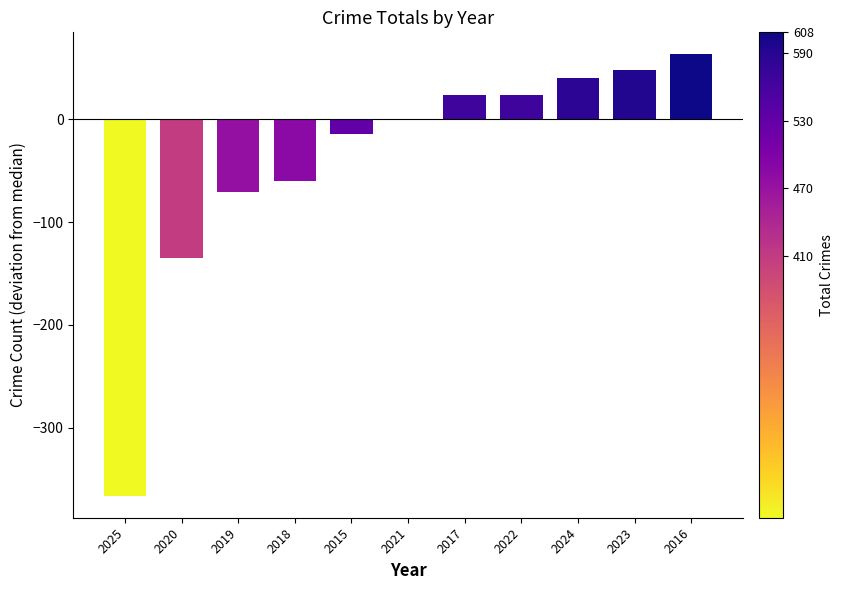

What is the greatest value displayed?

63